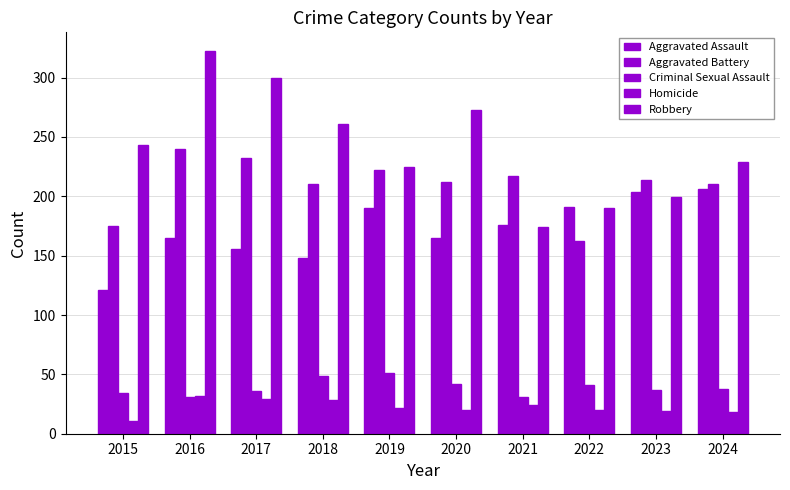

How many values in the Aggravated Battery series are below 214?

5